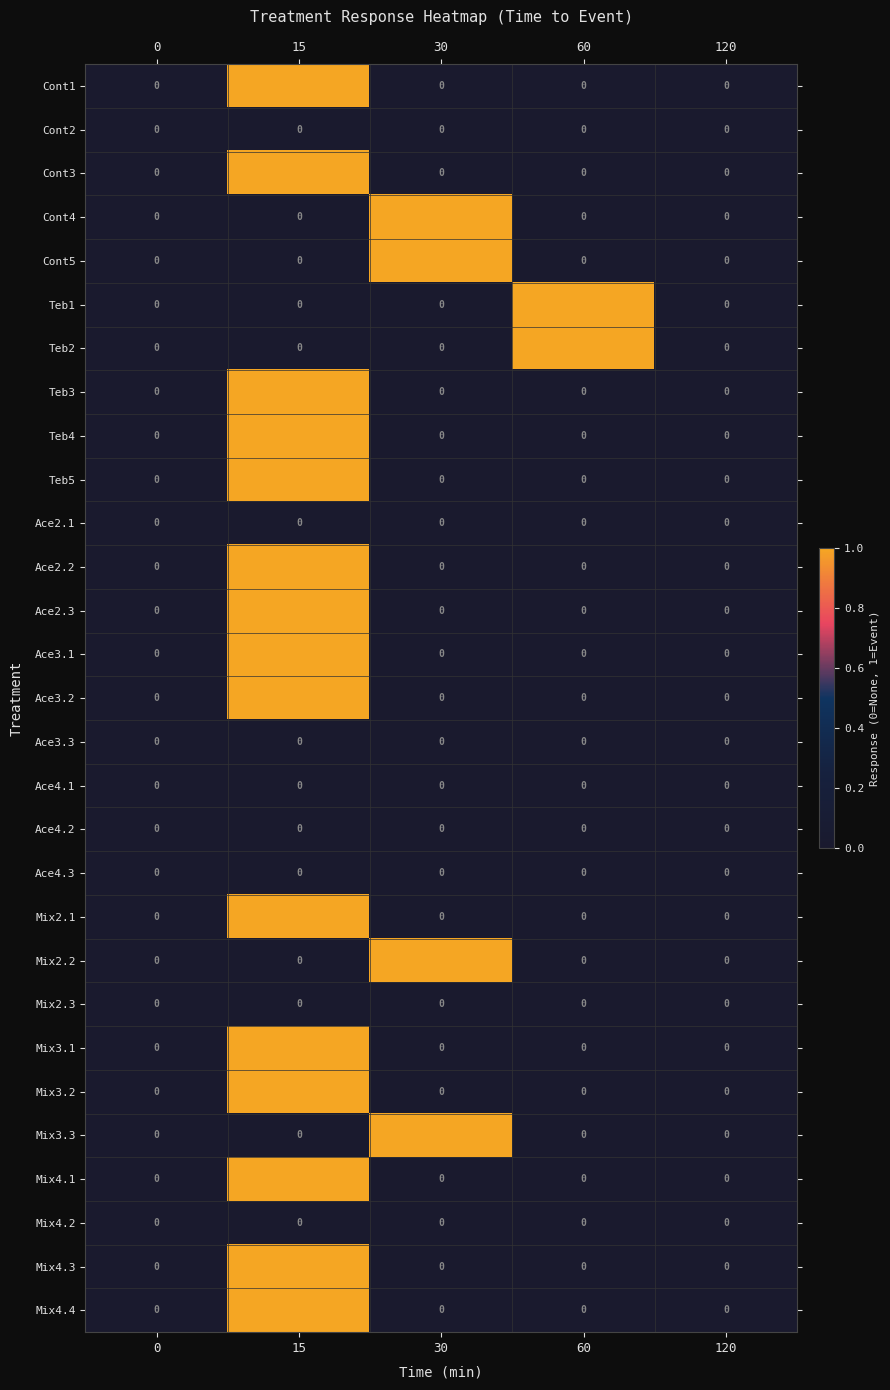

At which category is the sum across all series the highest?

15